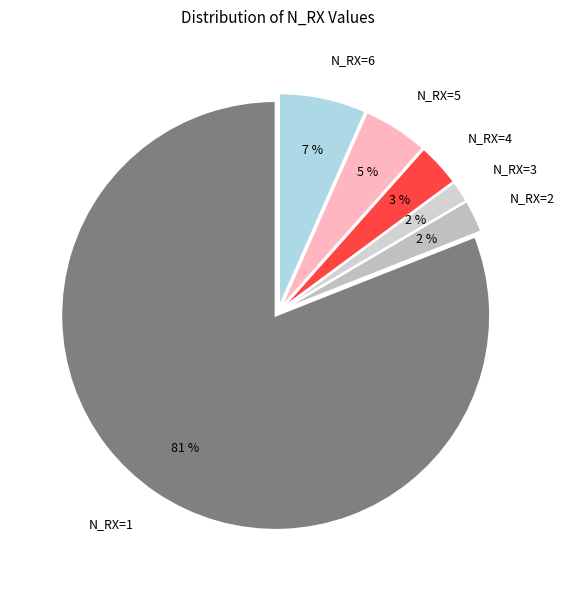

Which slice represents more than half of the pie?

N_RX=1